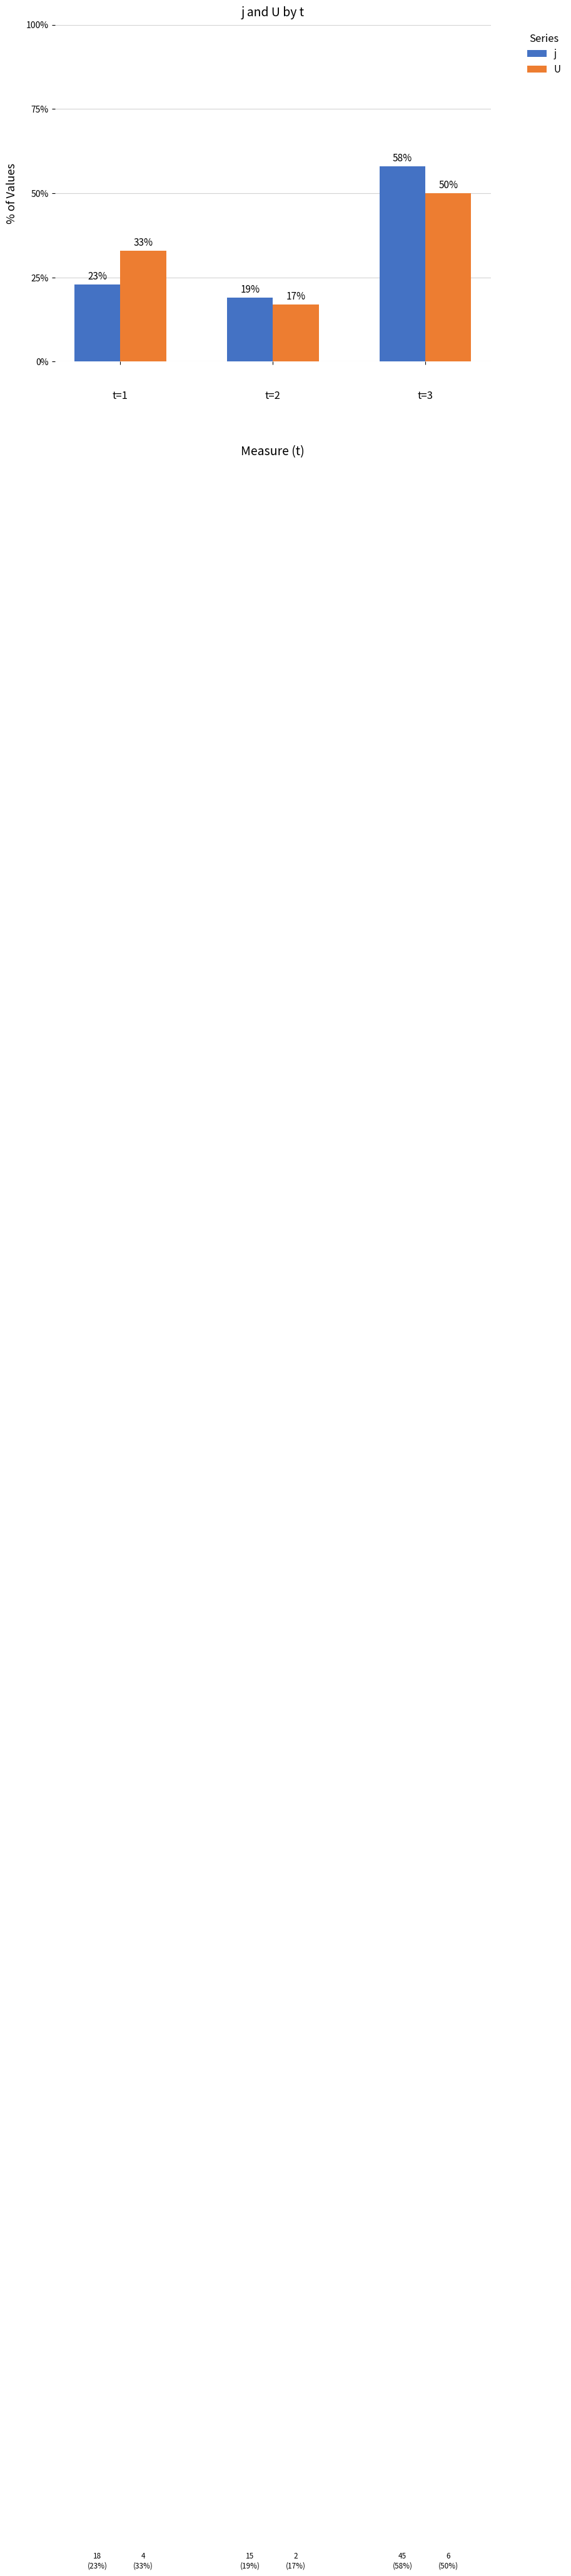

At which label is j closest to 38?

t=1